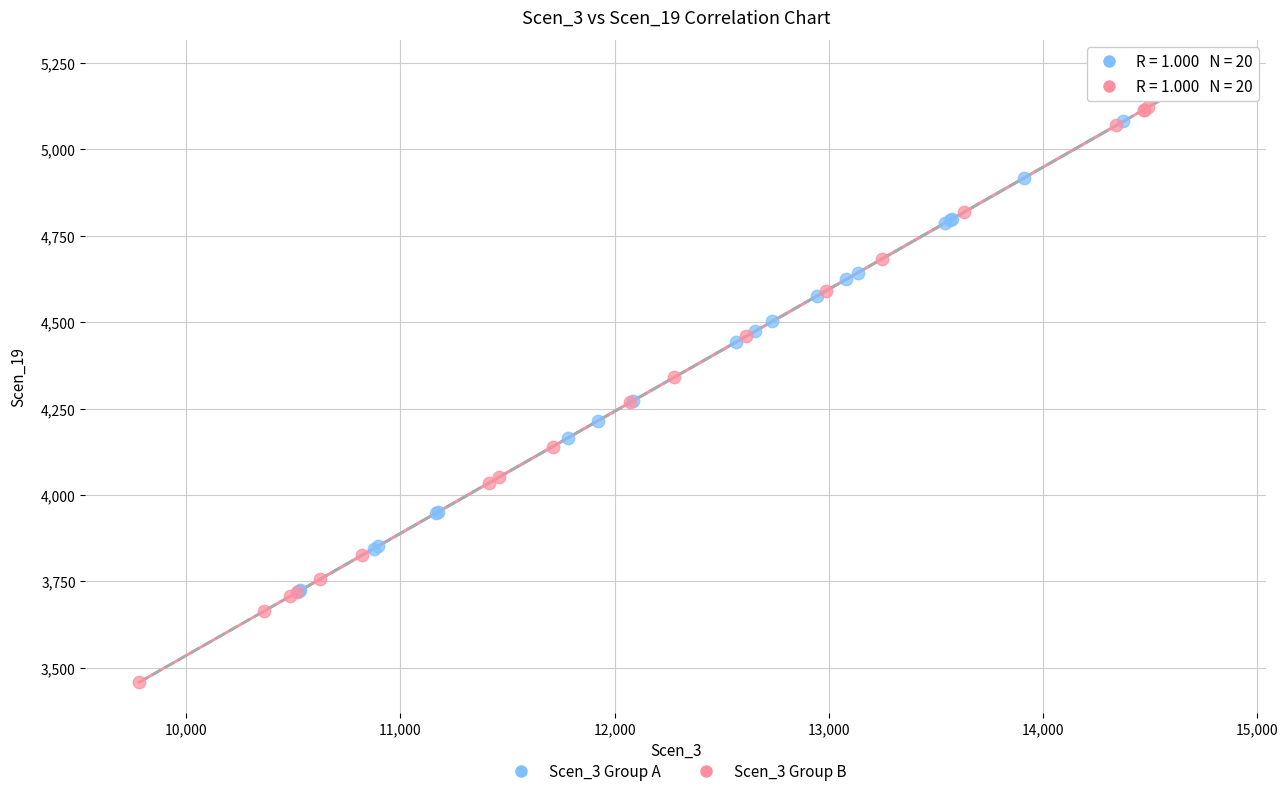

Which series has the largest Y range (max minus min)?

Scen_3 Group B